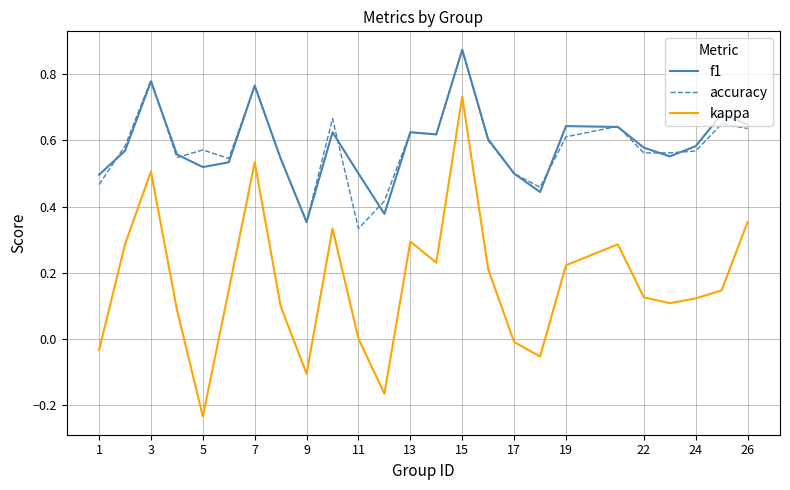

True or false: f1 and kappa intersect in this chart.

False